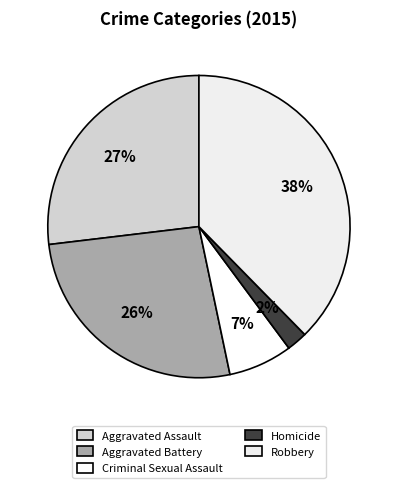

Does any single category account for the majority?

No